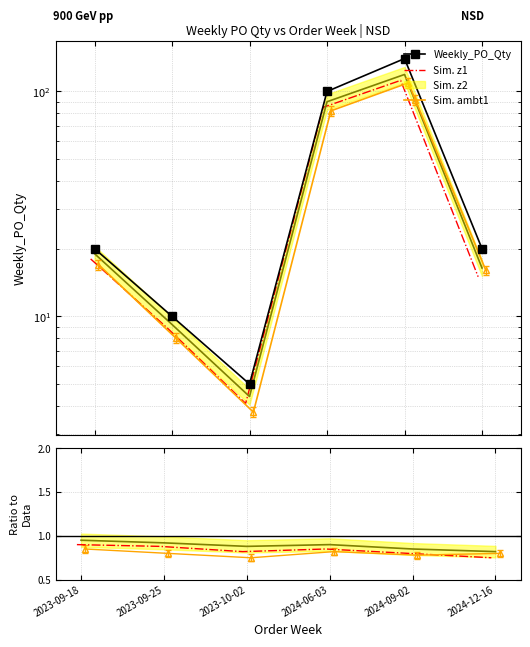

How many data points does each series have?

6